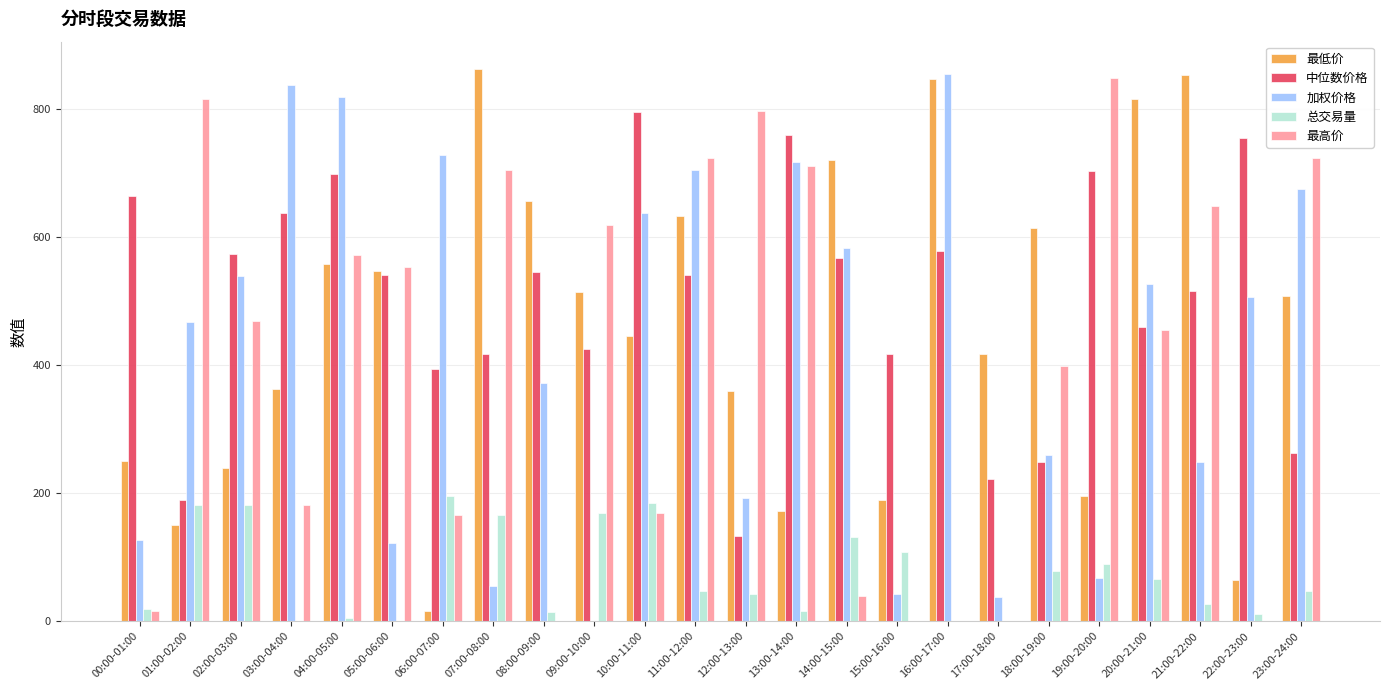

Is the value of 最低价 at 23:00-24:00 greater than the value of 中位数价格 at 14:00-15:00?

No